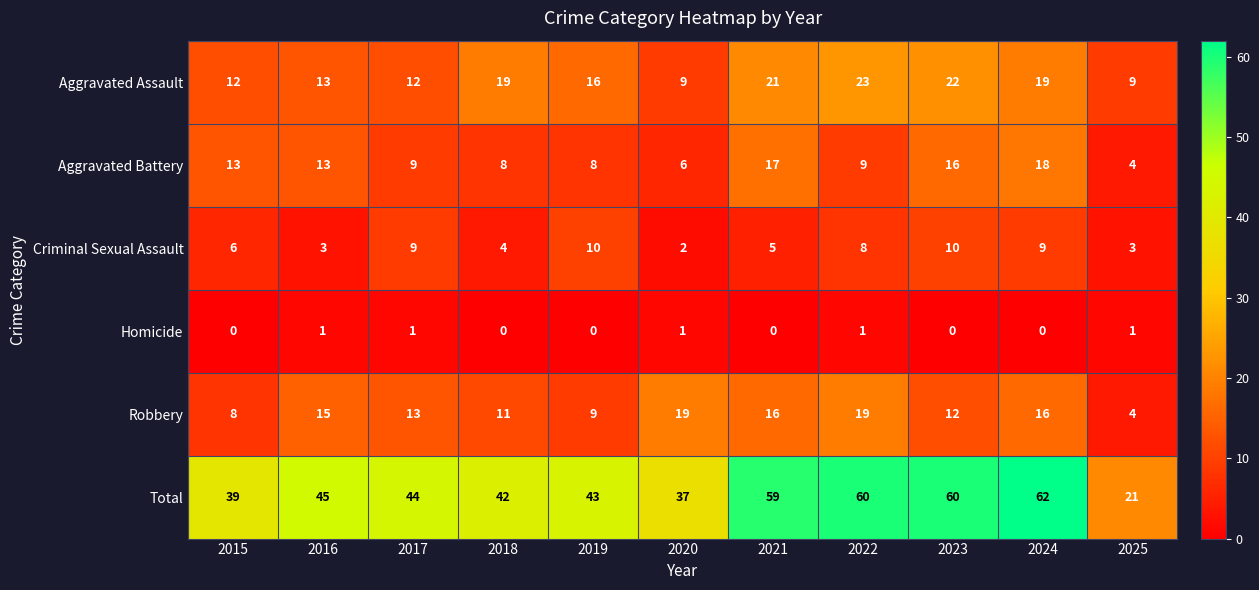

The value of Criminal Sexual Assault at 2024 is 9. True or false?

True